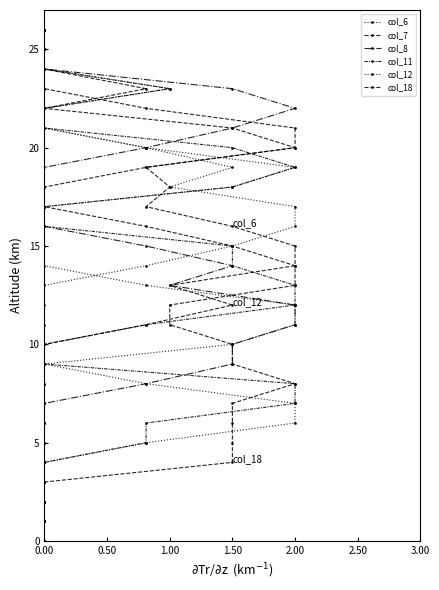

Rank the series by their maximum value, from lowest to highest.

col_6, col_7, col_8, col_11, col_12, col_18